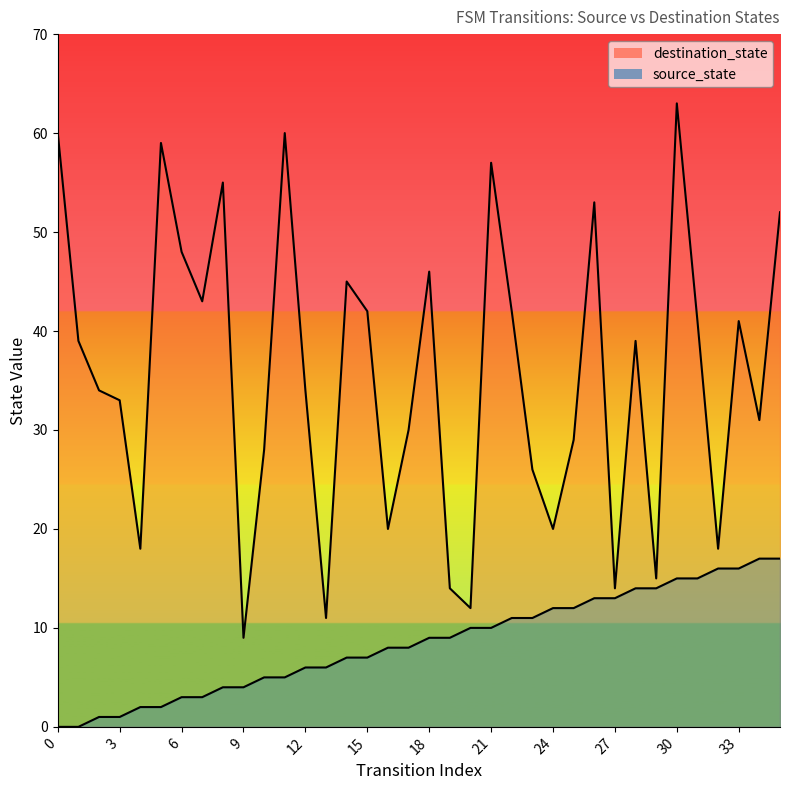

The value of source_state at 7 is 5. True or false?

False